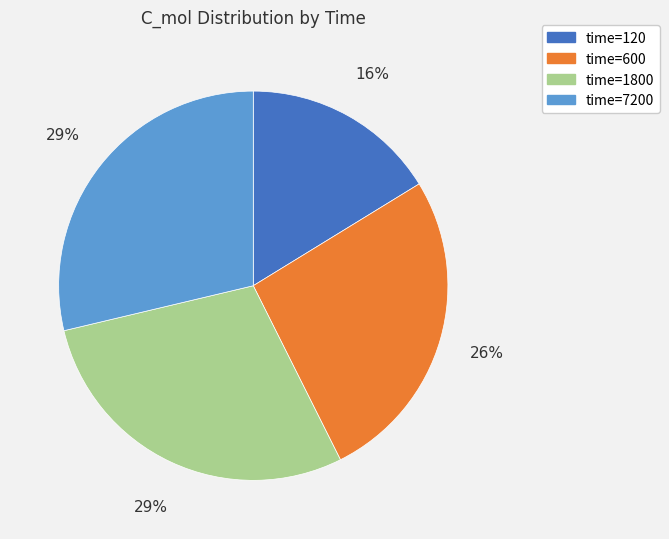

Which slice is the smallest?

time=120